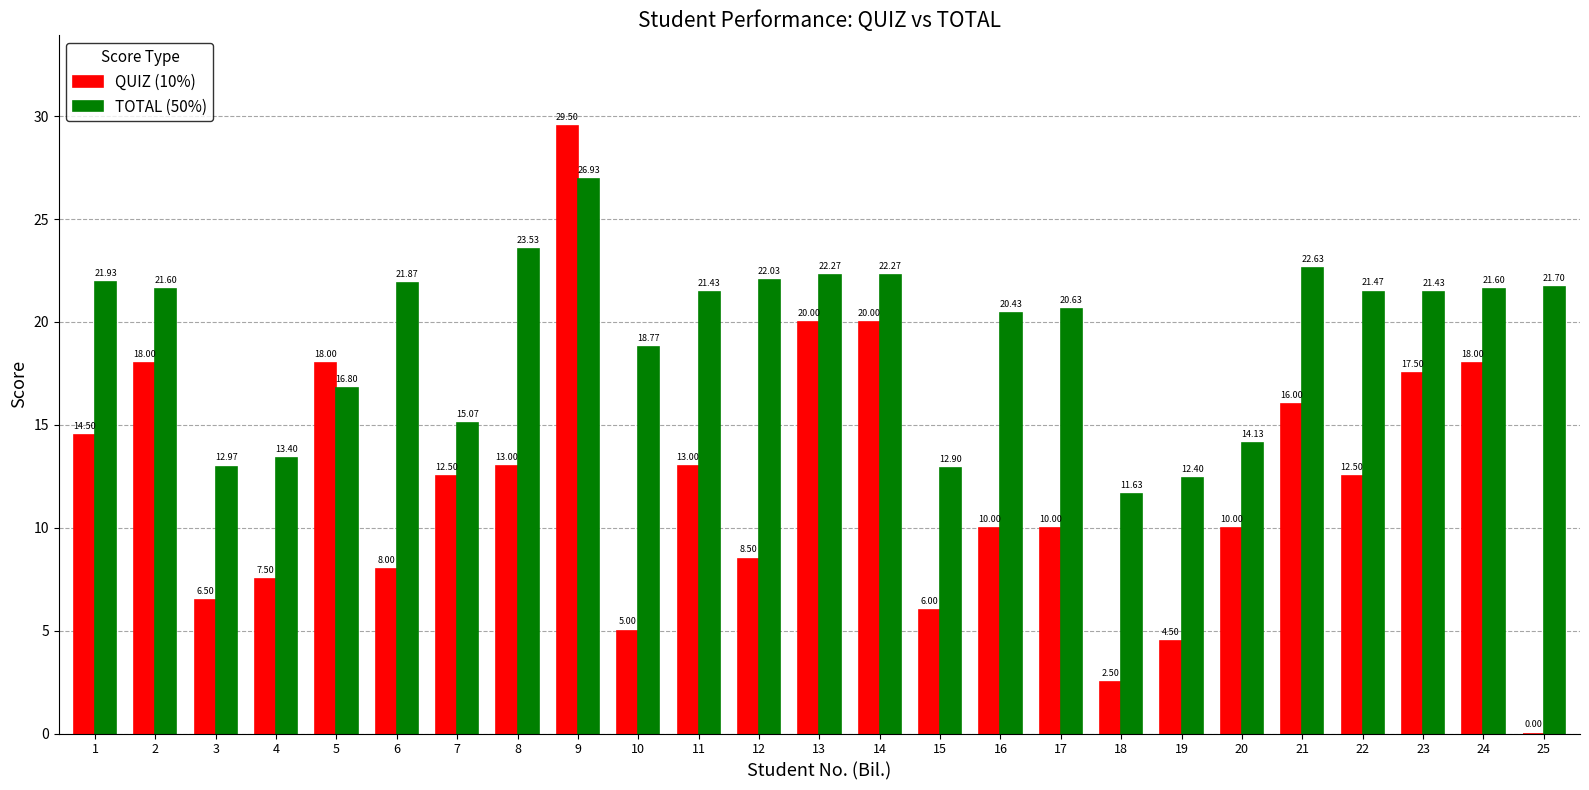

Are the bars horizontal?

No